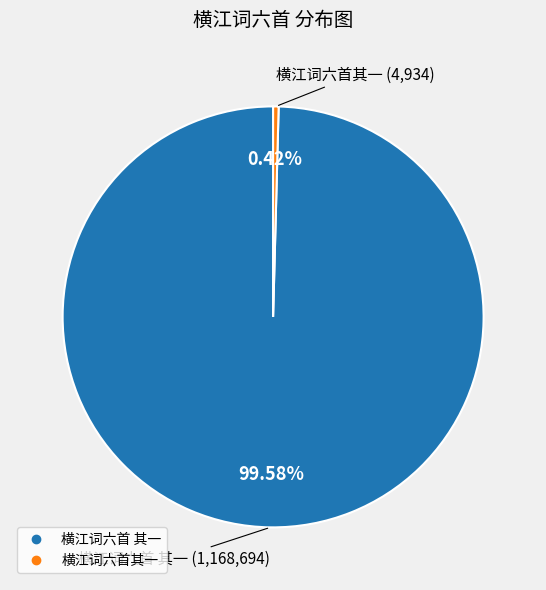

What percentage is the 横江词六首 其一 slice, to the nearest percent?

100%